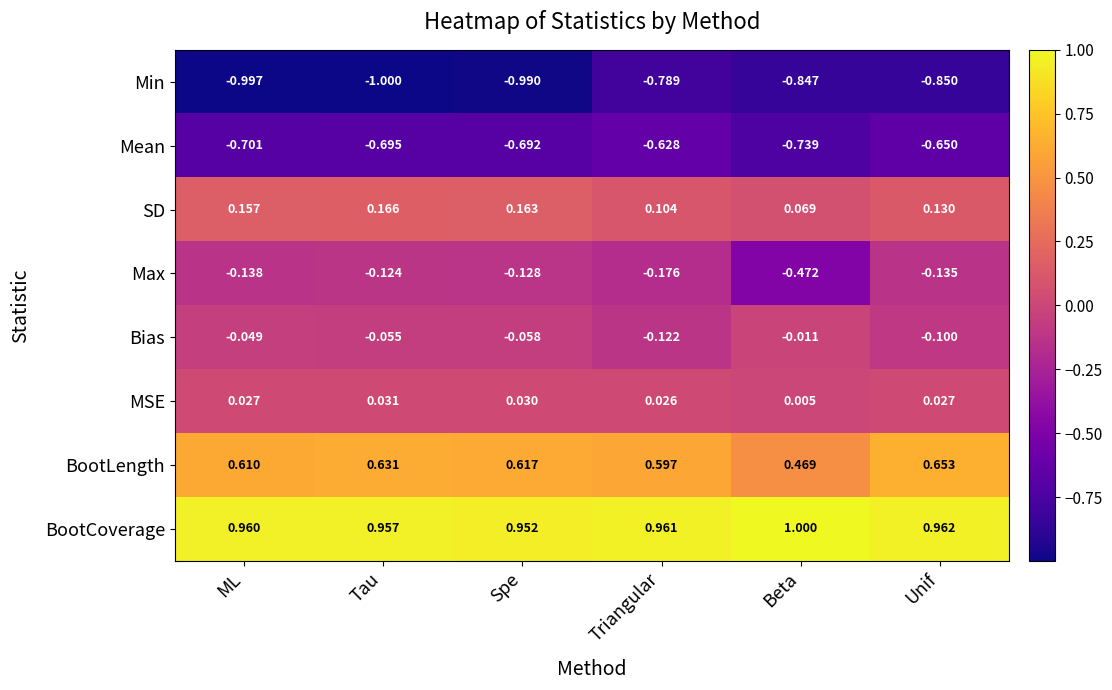

At Unif, list the series in order from smallest to largest.

Min, Mean, Max, Bias, MSE, SD, BootLength, BootCoverage